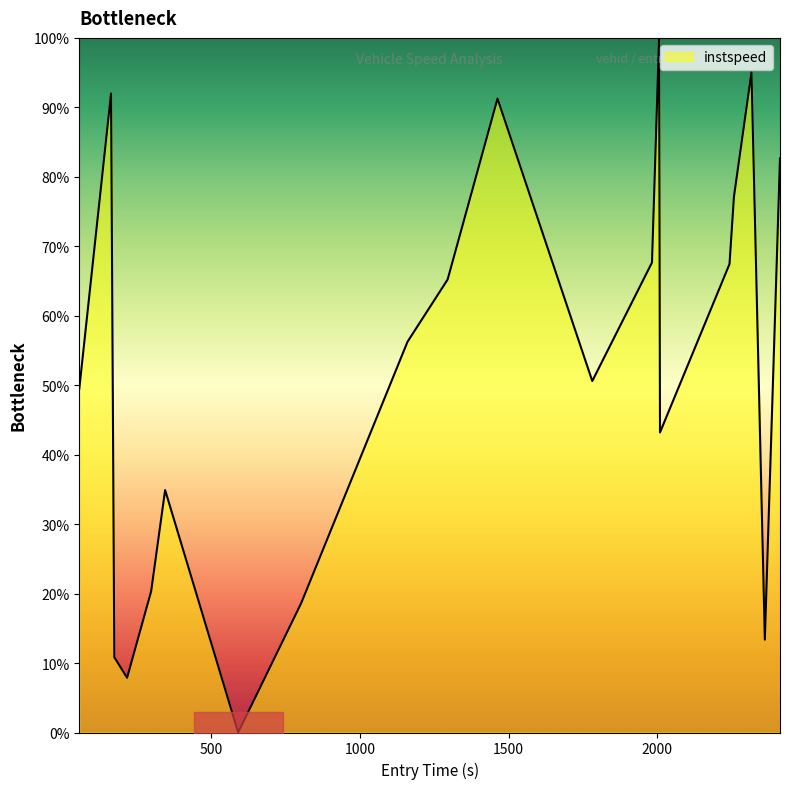

Which category has the highest value across all series?

2007.0